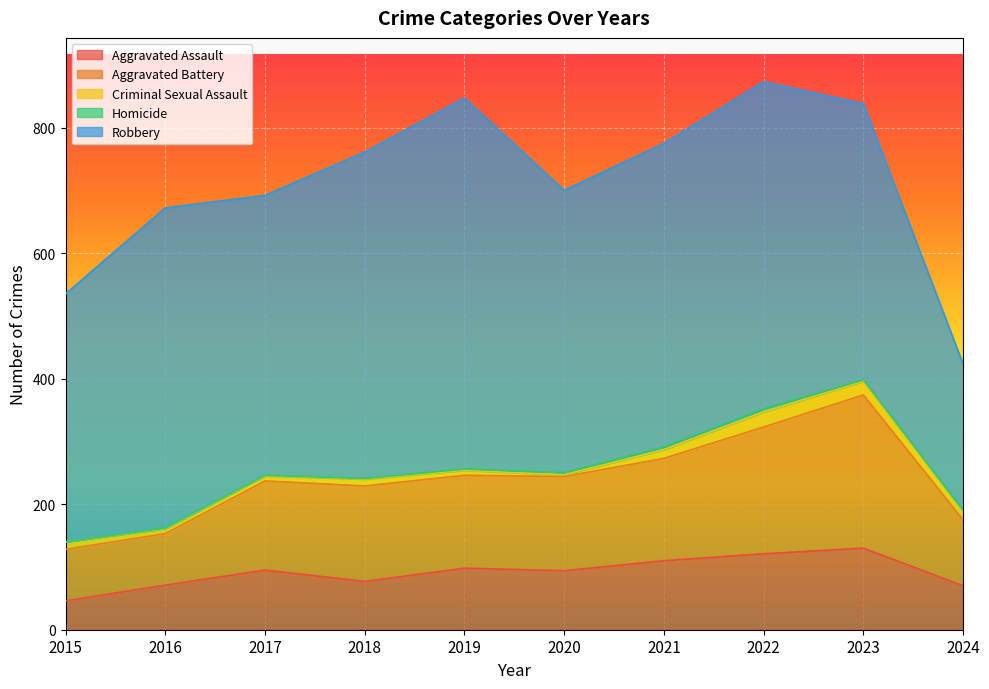

What is the approximate value of Aggravated Assault at 2021?

110